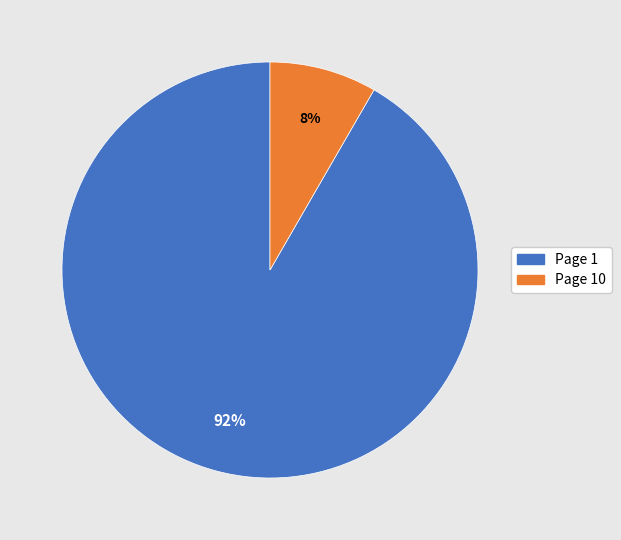

Is Page 10 the majority of the pie?

No